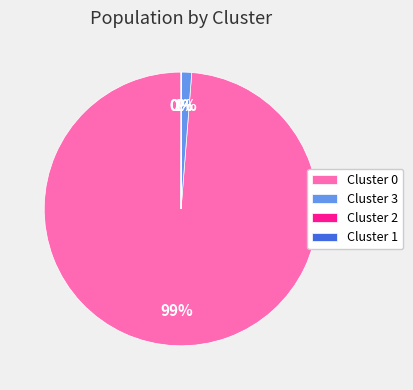

To the nearest percent, what portion does Cluster 3 represent?

1%